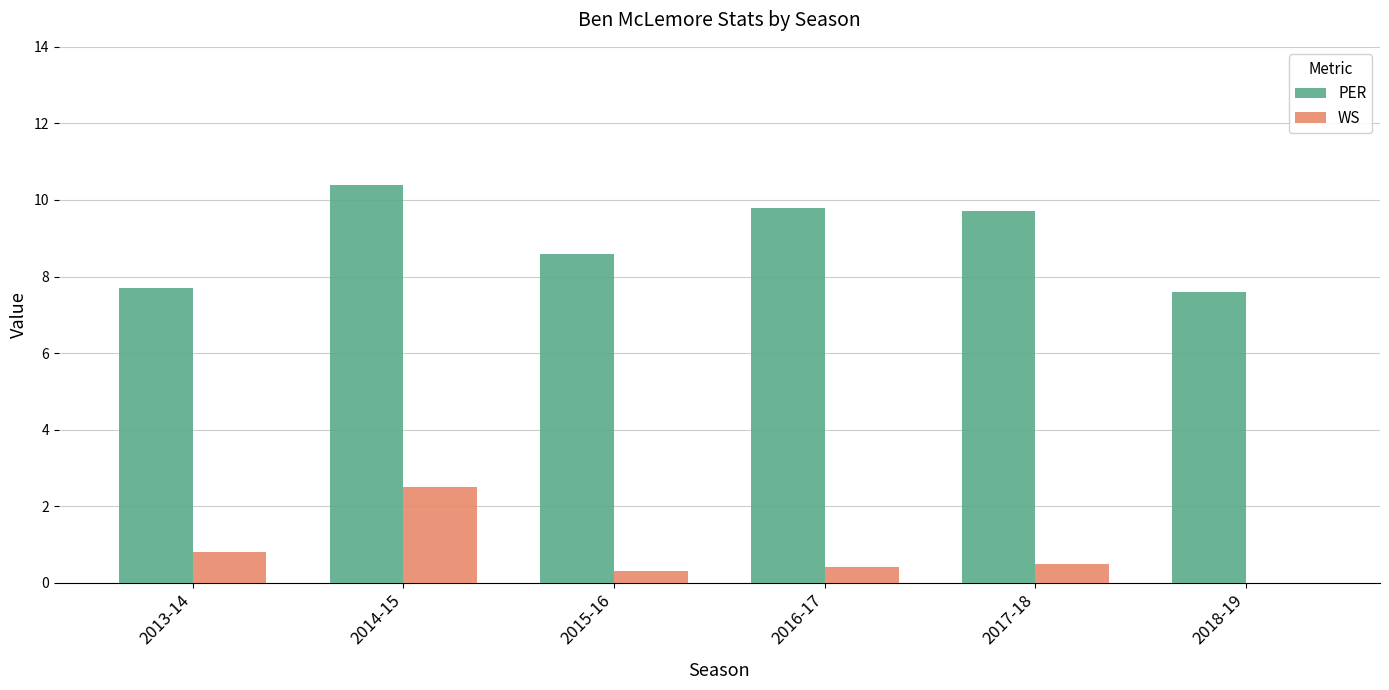

Which label corresponds to the largest value in the chart?

2014-15